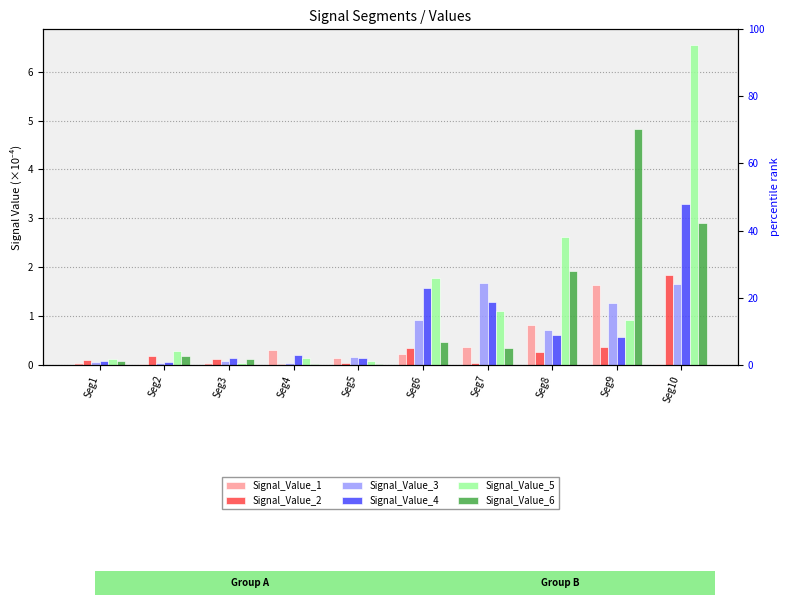

Which series has the largest range (max minus min)?

Signal_Value_5